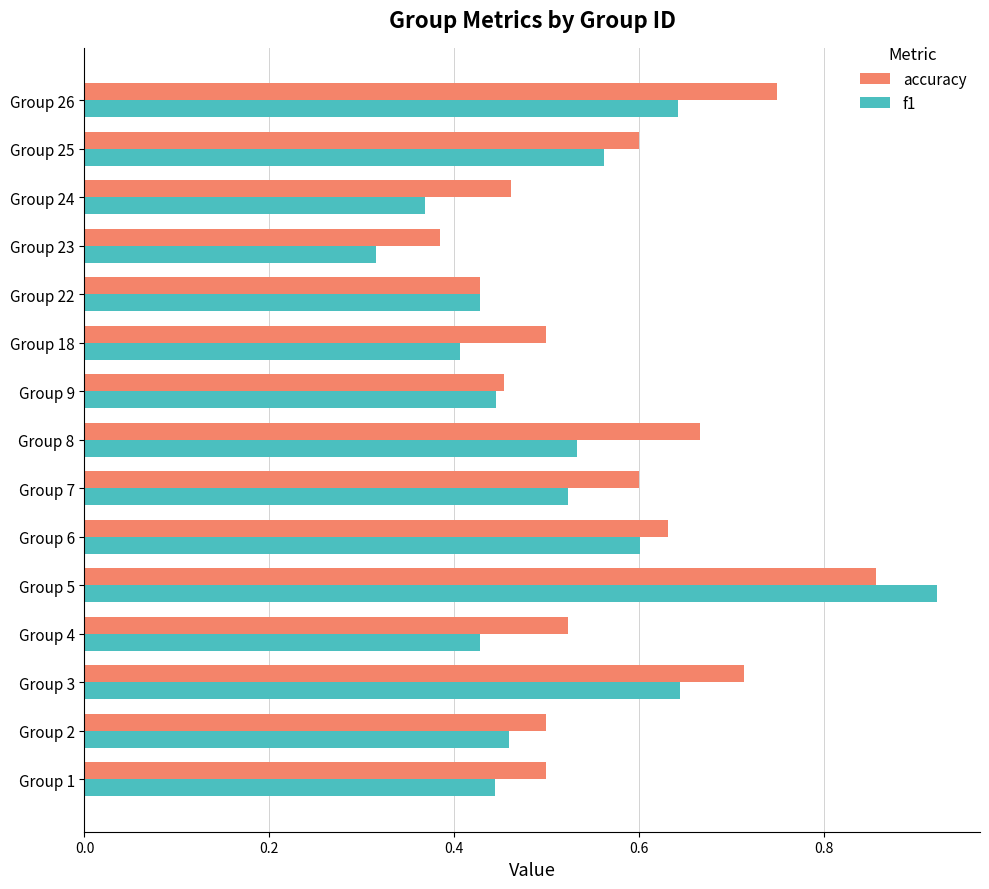

Which label corresponds to the largest value in the chart?

Group 5